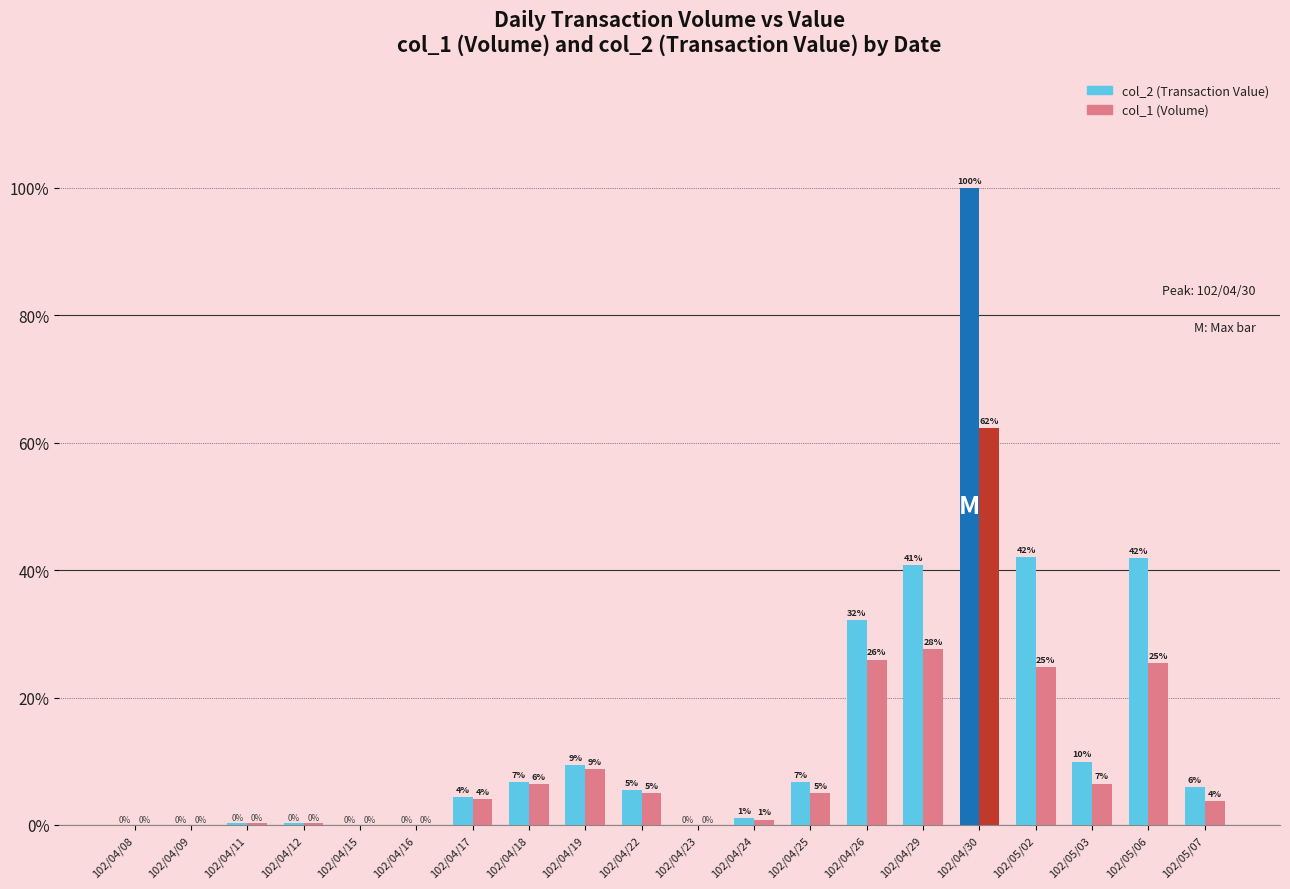

At which label is col_1 (Volume) closest to 31?

102/04/29